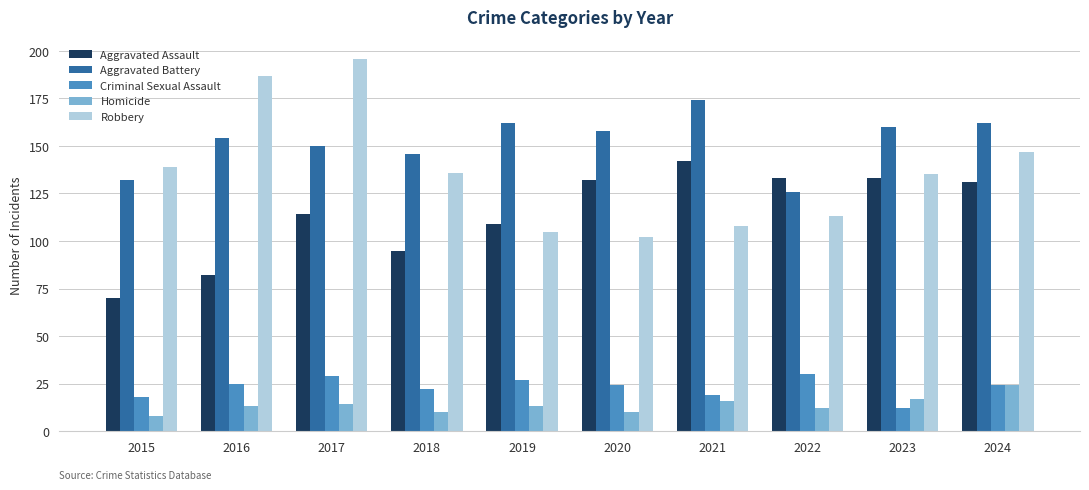

What is the value of the Homicide bar at the 9th from the left?

17